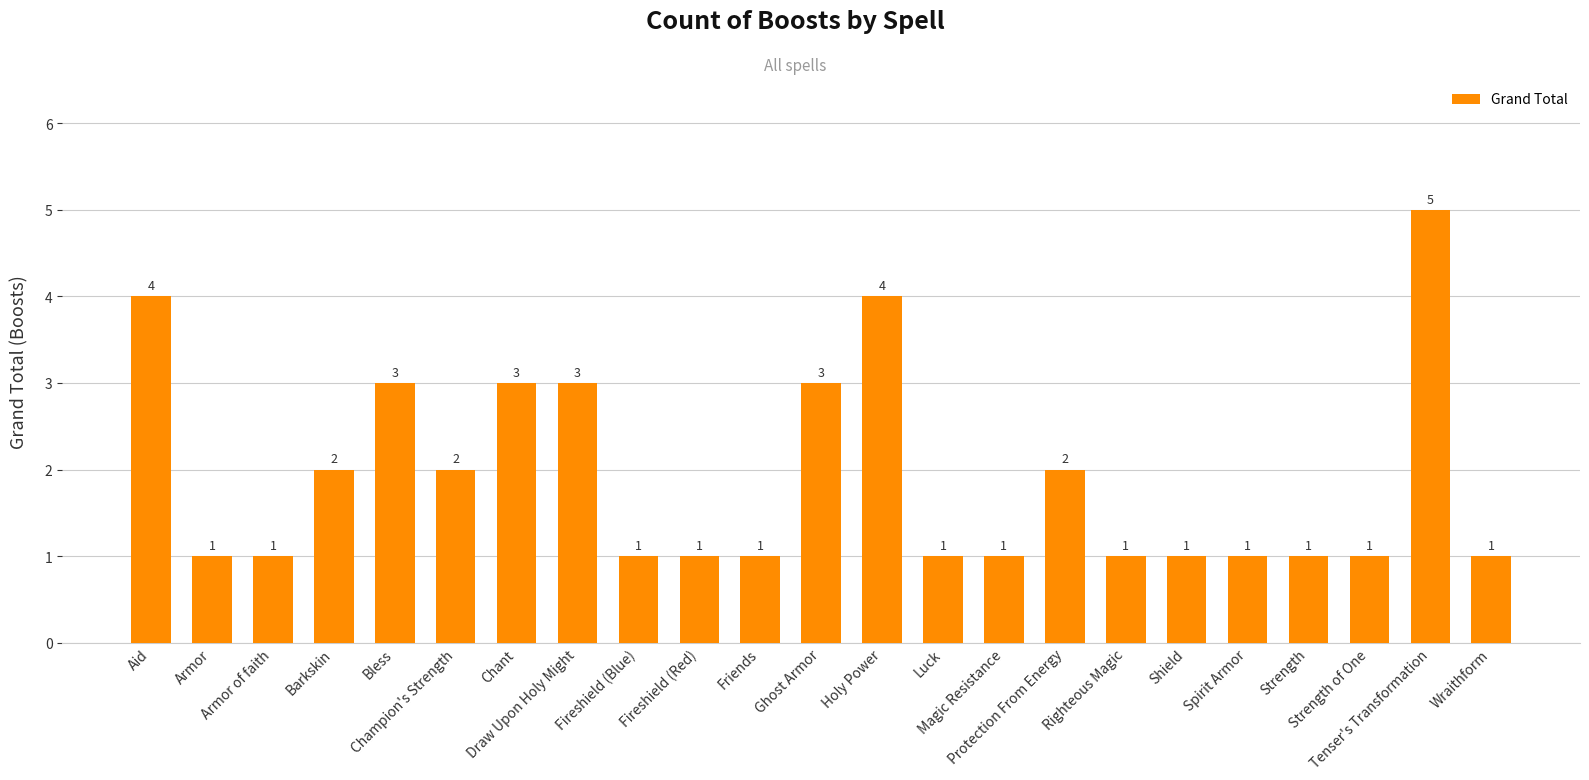

What is the sum of all values?

44